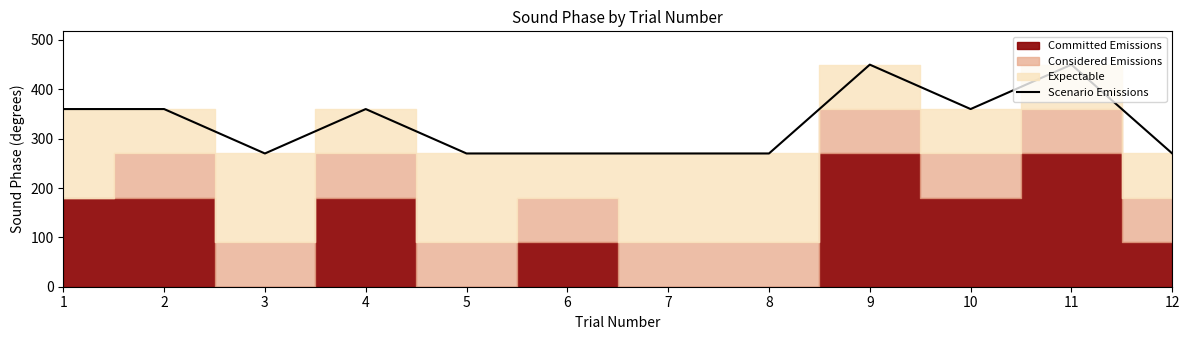

What is the sum of all values?

3960